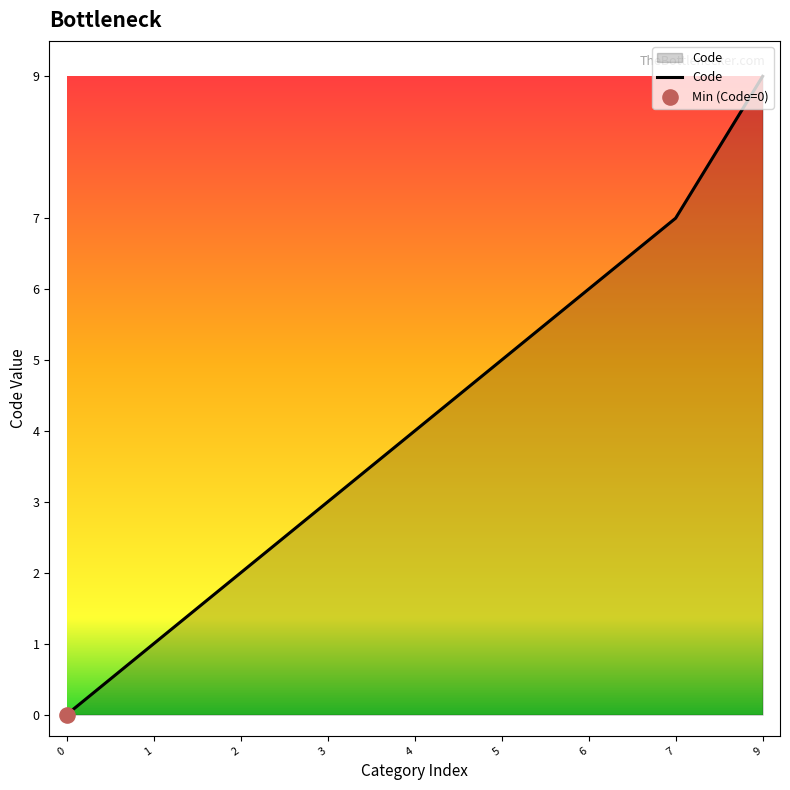

Between 4 and 2, which is larger?

4